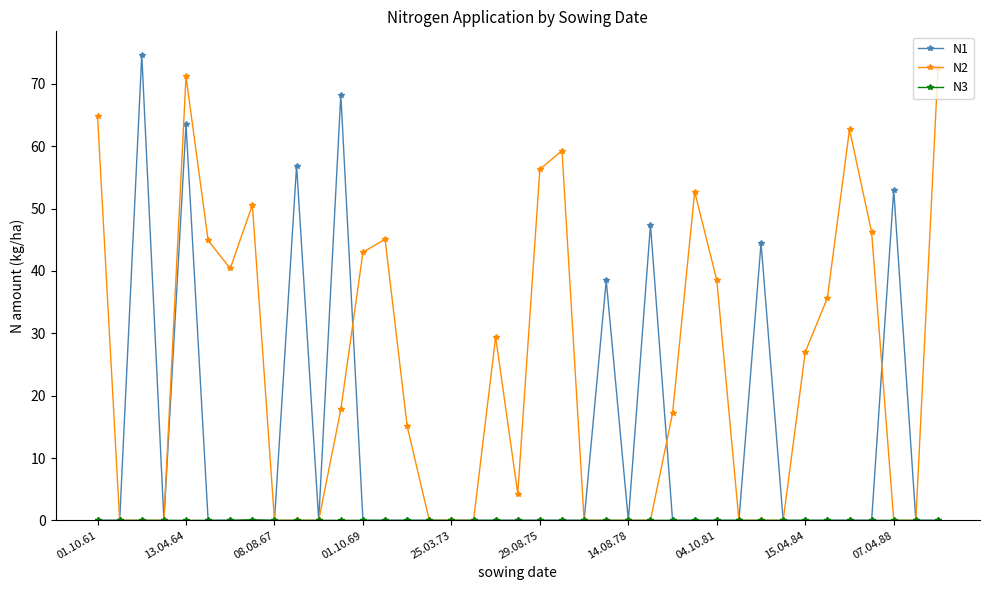

What is the maximum value shown in the chart?

74.7